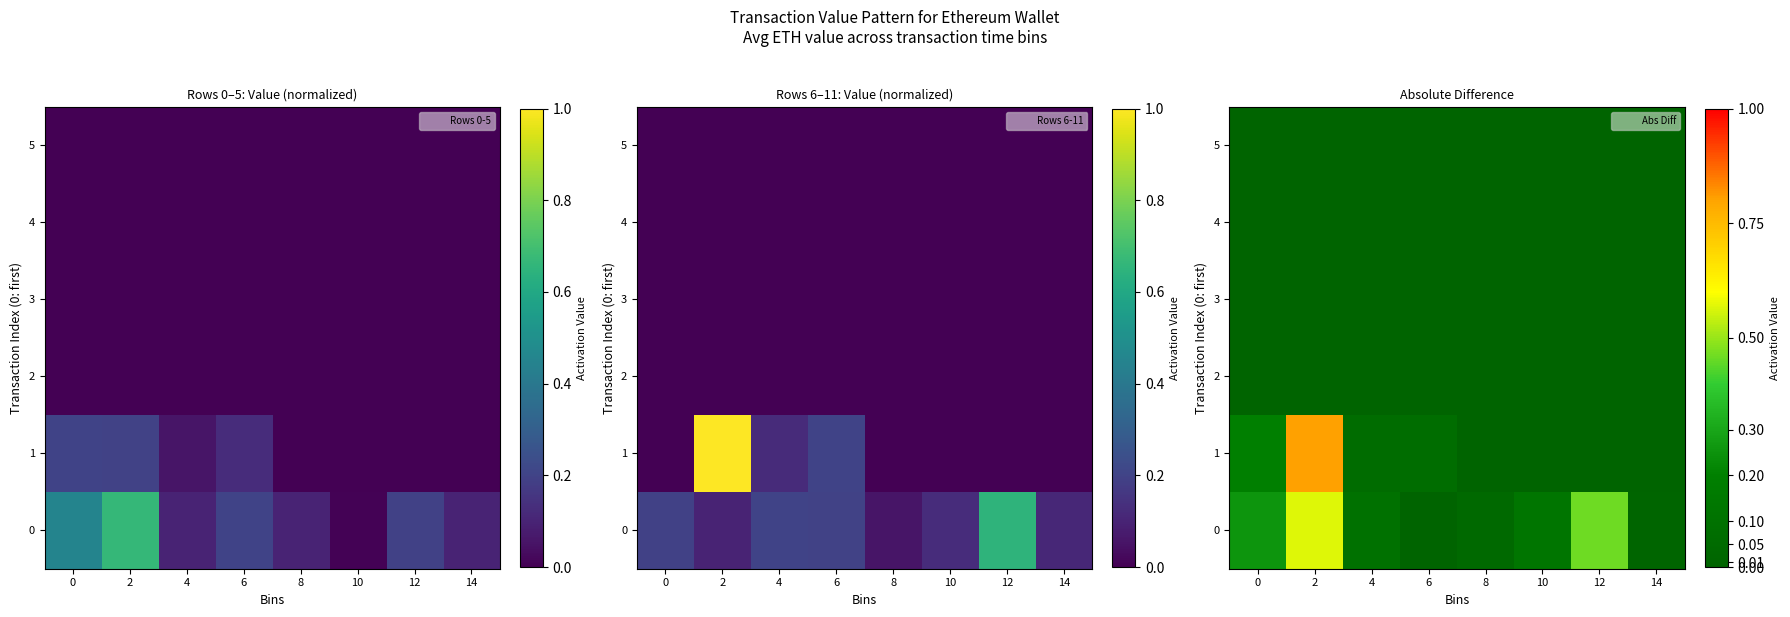

How many categories are shown in the chart?

8